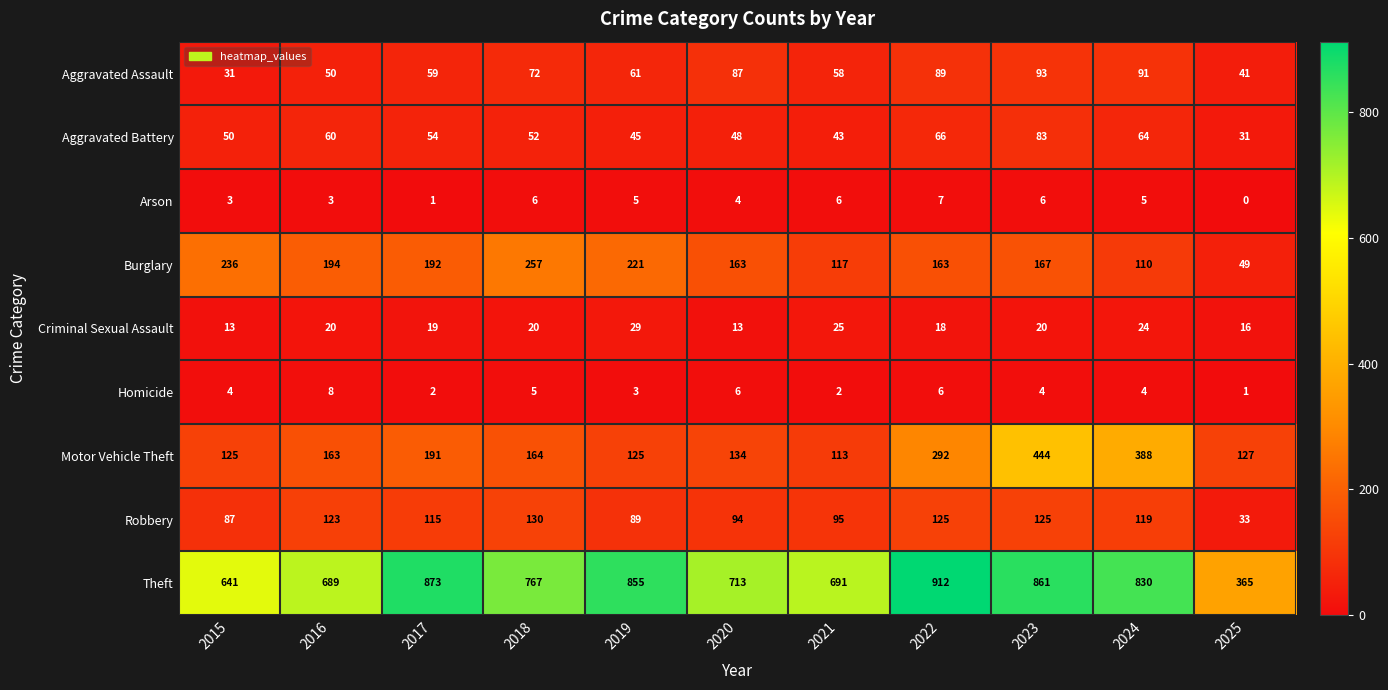

What is the difference between the Robbery values at 2016 and 2018?

7